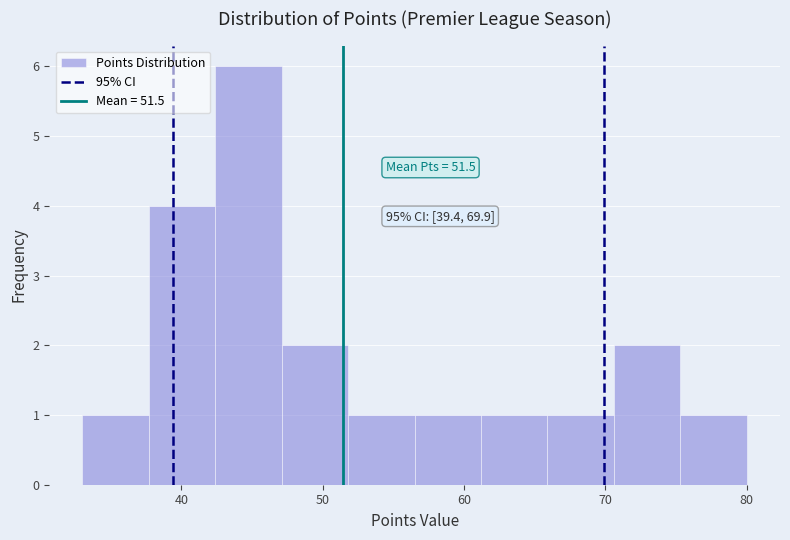

Which range on the x-axis has the tallest bar?

42.4 to 47.1